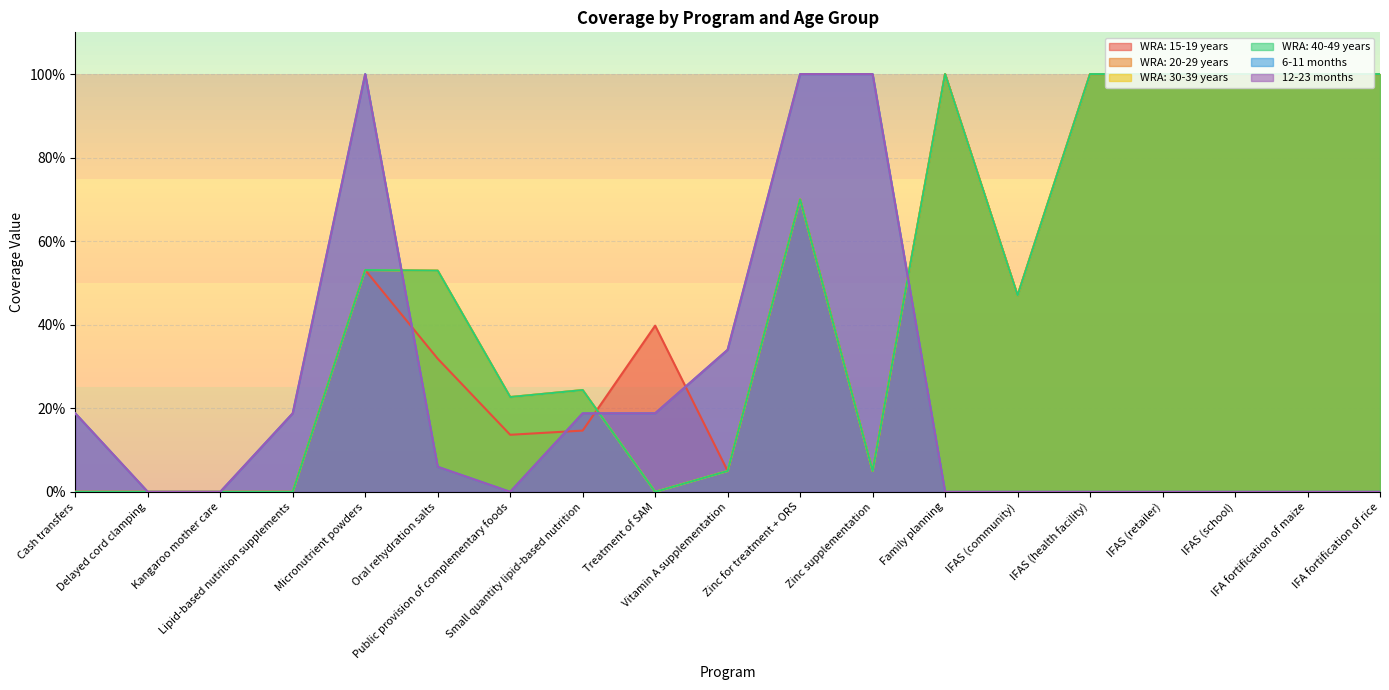

How many interior local peaks does the WRA: 40-49 years series have?

4